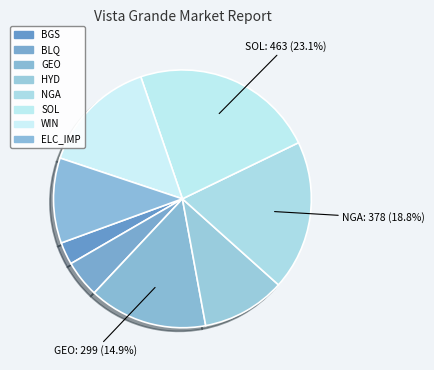

Count the number of slices in the pie.

8